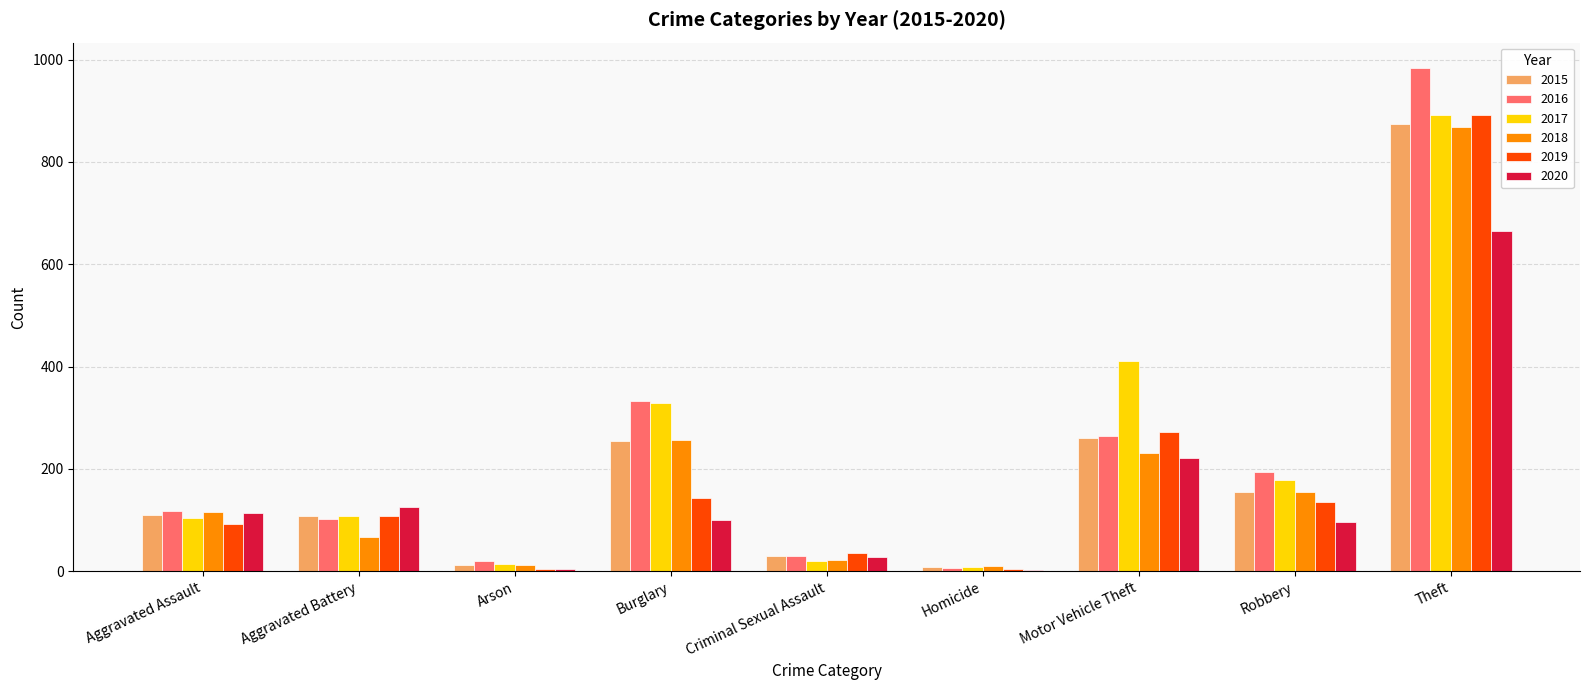

At which label does 2018 reach its peak?

Theft